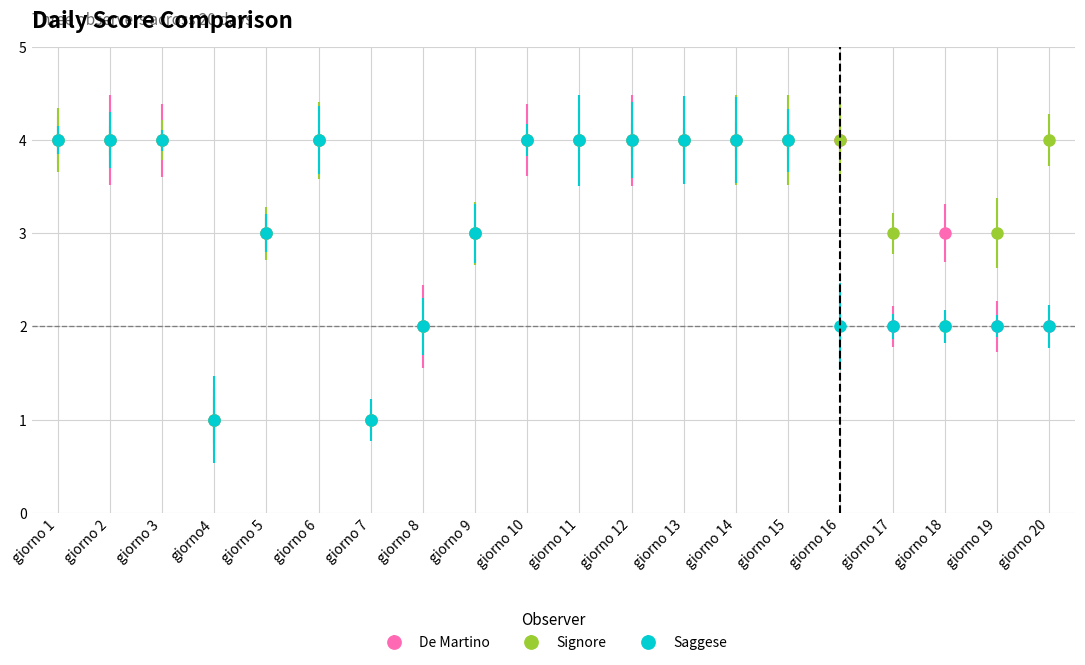

What are all the series names shown in the legend?

De Martino, Signore, Saggese